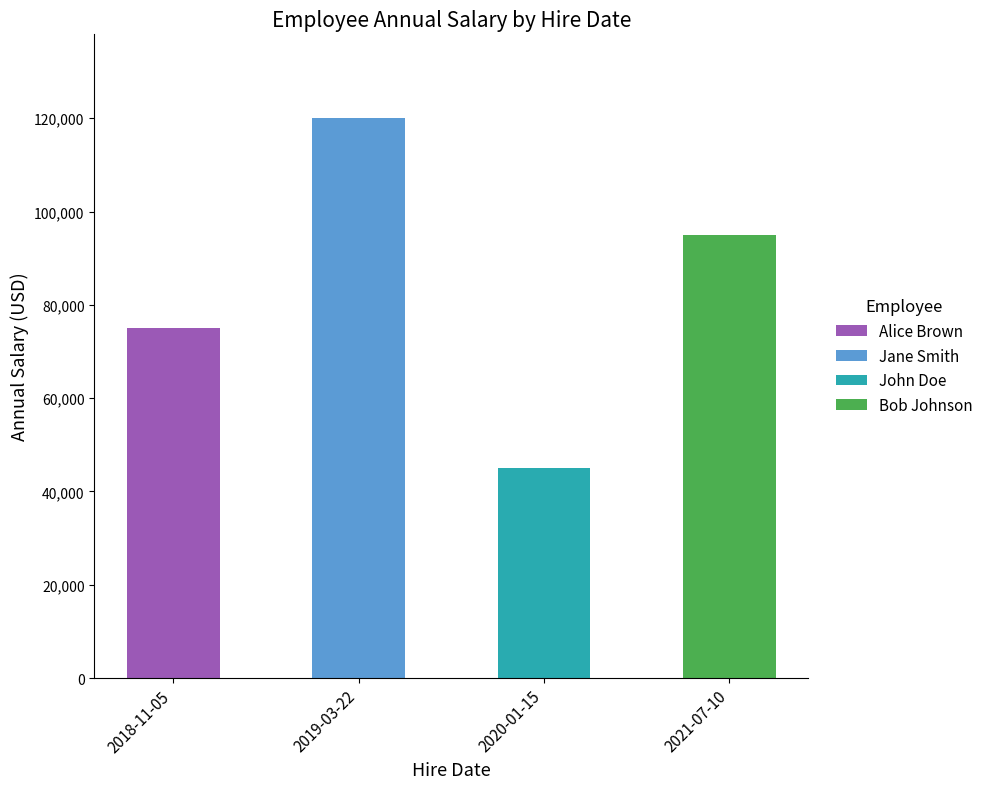

How many values are below 95000?

2